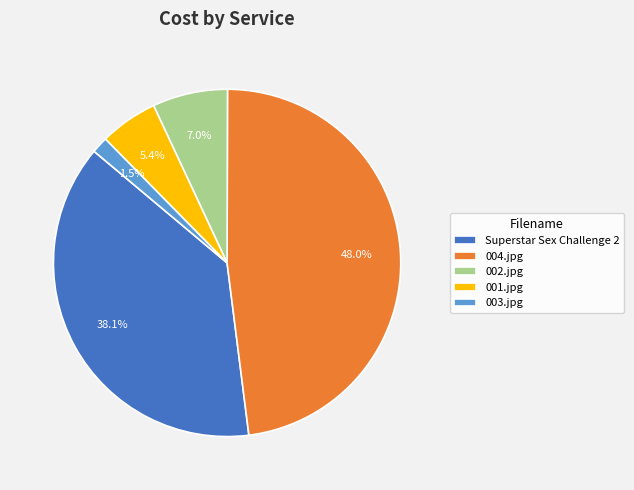

Is there a majority slice in this chart?

No